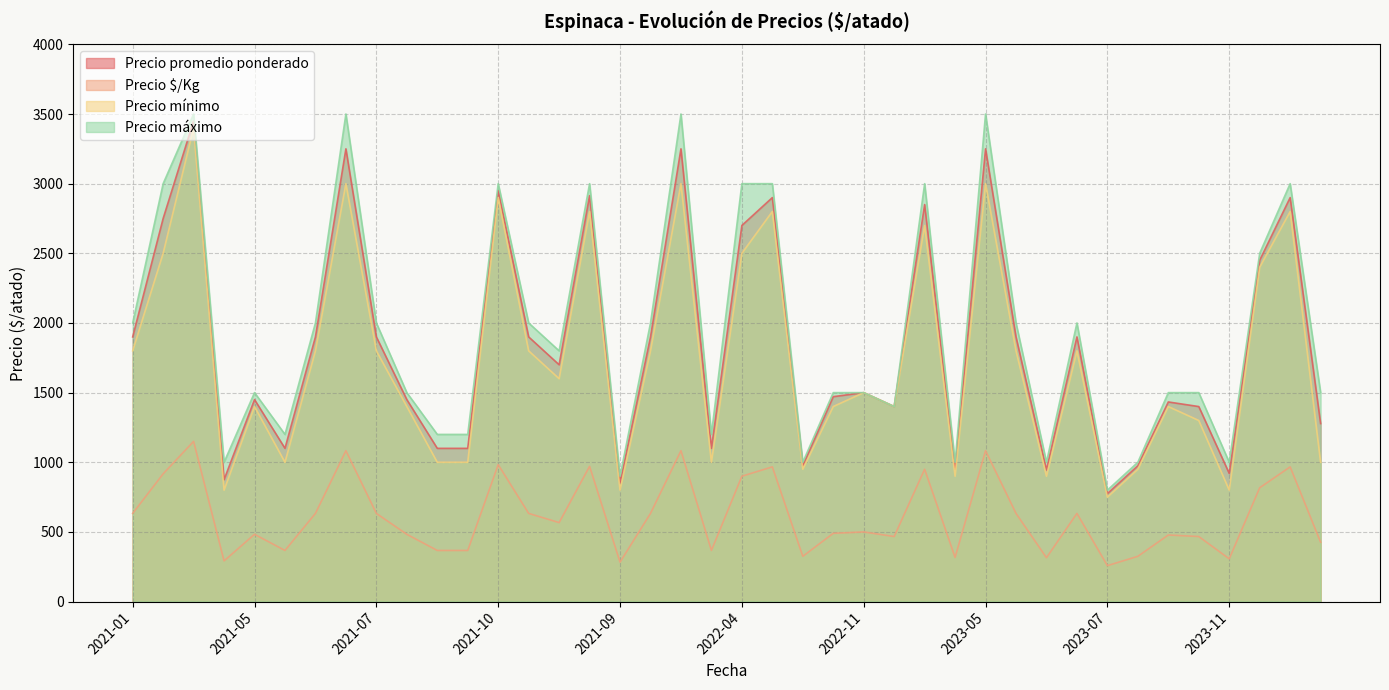

True or false: Precio máximo and Precio promedio ponderado cross at least once.

False